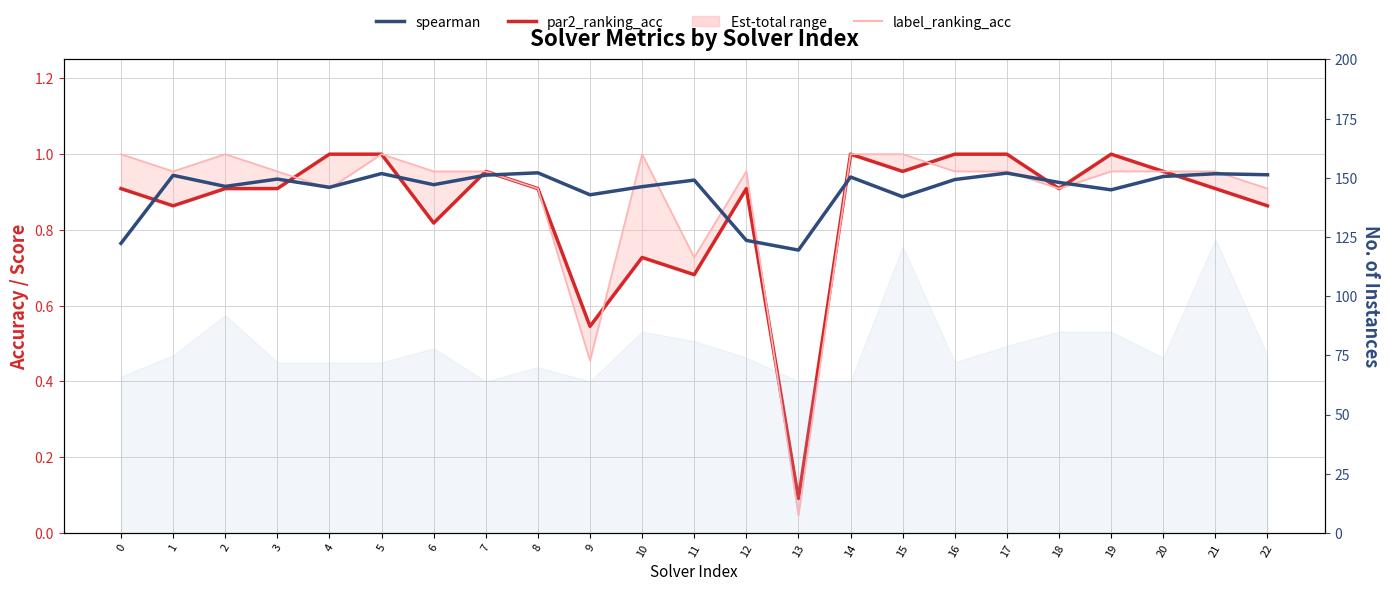

Which category has the highest value across all series?

4